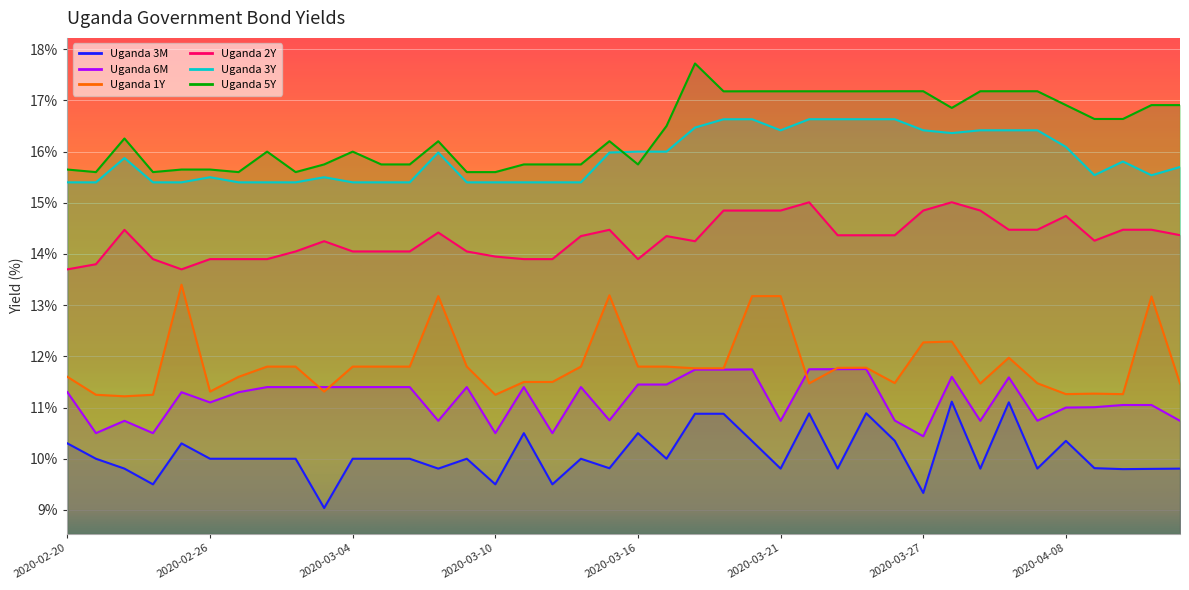

True or false: Uganda 6M has a value of 4.2 at 2020-03-12.

False